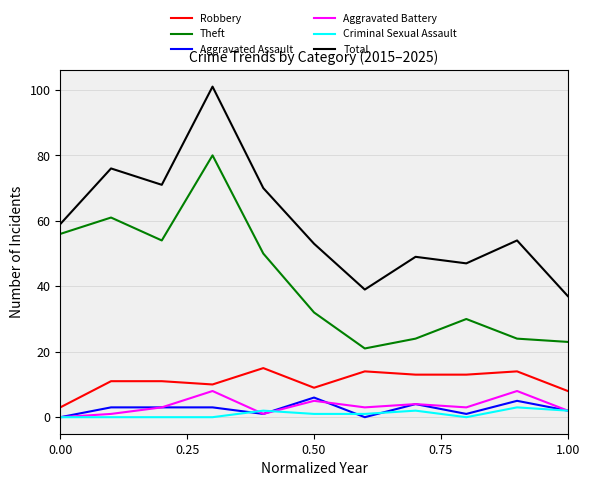

True or false: Criminal Sexual Assault and Total cross at least once.

False